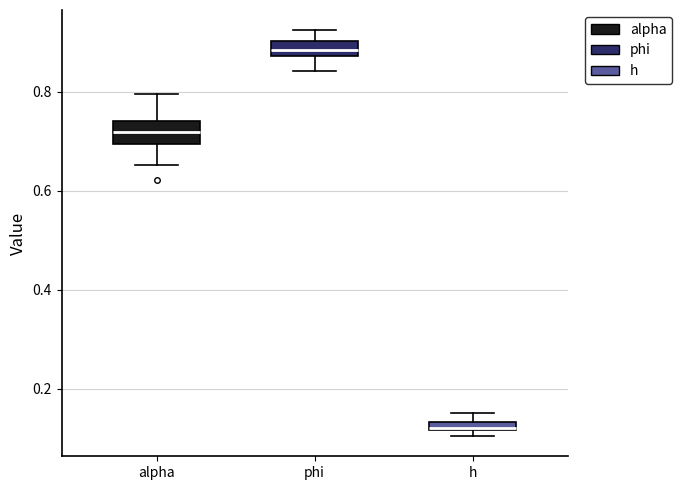

Where is the upper edge of the box for h on the y-axis? The values are not printed on the chart, so give them approximately, as read against the axis.

0.14